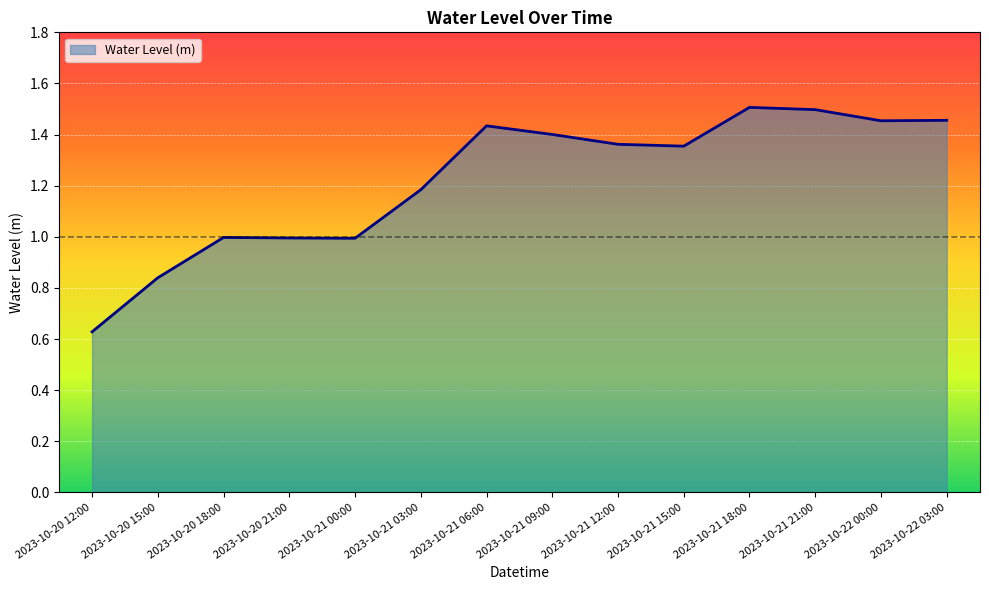

At which category does the chart reach its minimum across all series?

2023-10-20 12:00